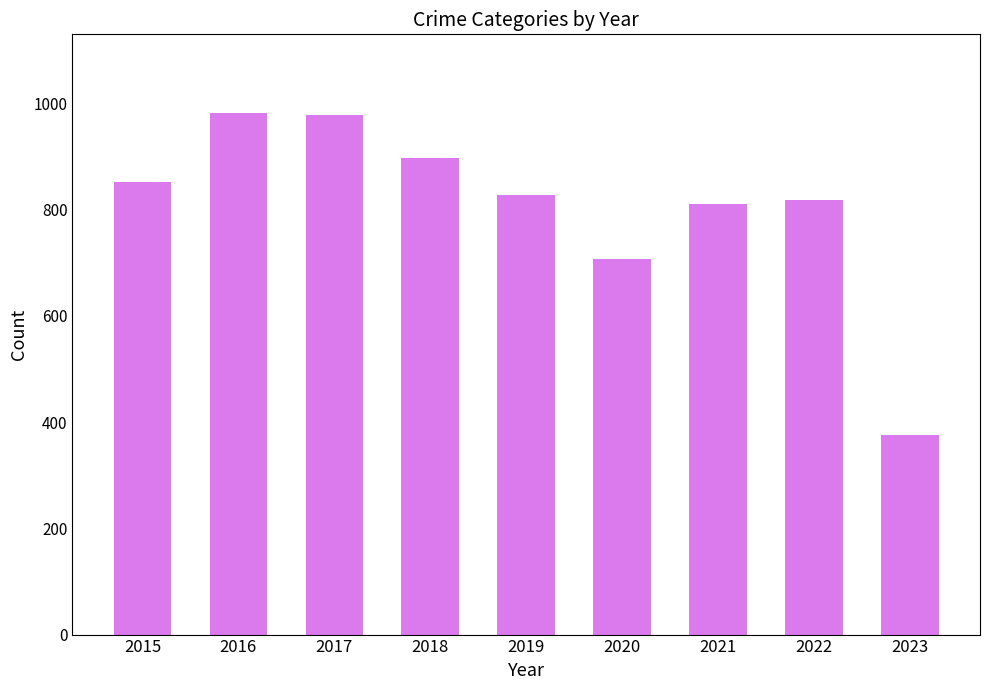

Count the number of data series in this chart.

1